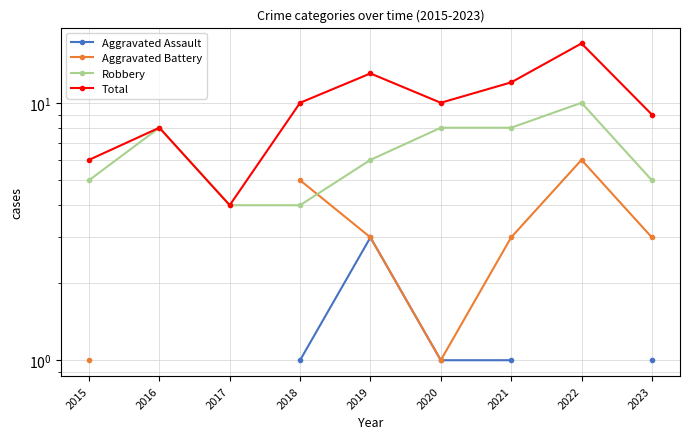

In Aggravated Battery, how many points are lower than both neighbors (excluding endpoints)?

1